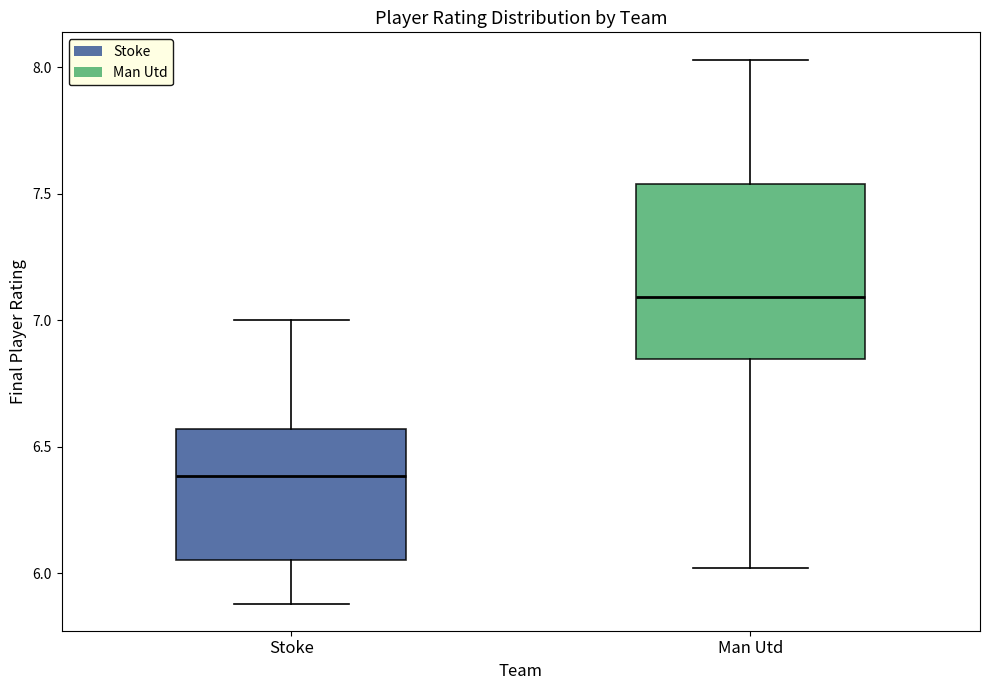

Where does the median line of the box for Man Utd sit on the y-axis? The values are not printed on the chart, so give them approximately, as read against the axis.

7.10